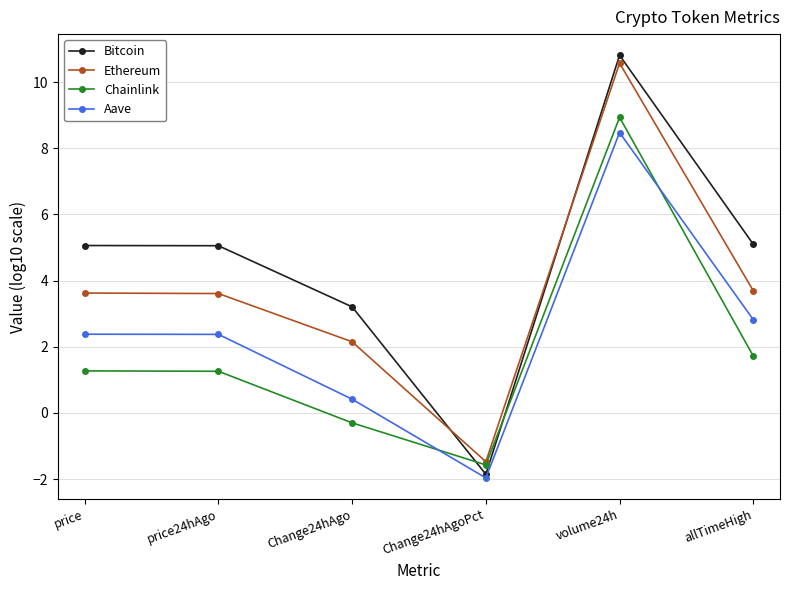

Rank the series by their maximum value, from highest to lowest.

Bitcoin, Ethereum, Chainlink, Aave